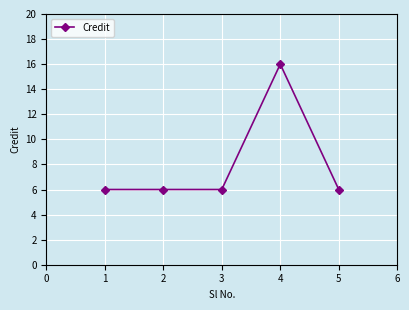

What value does the data have at 2?

6